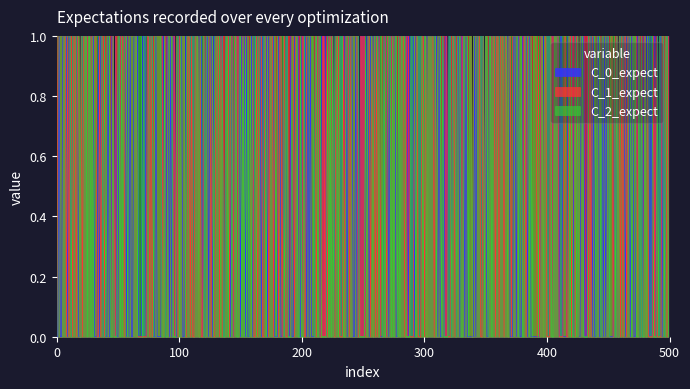

How many intersections are there between C_1_expect and C_2_expect?

15